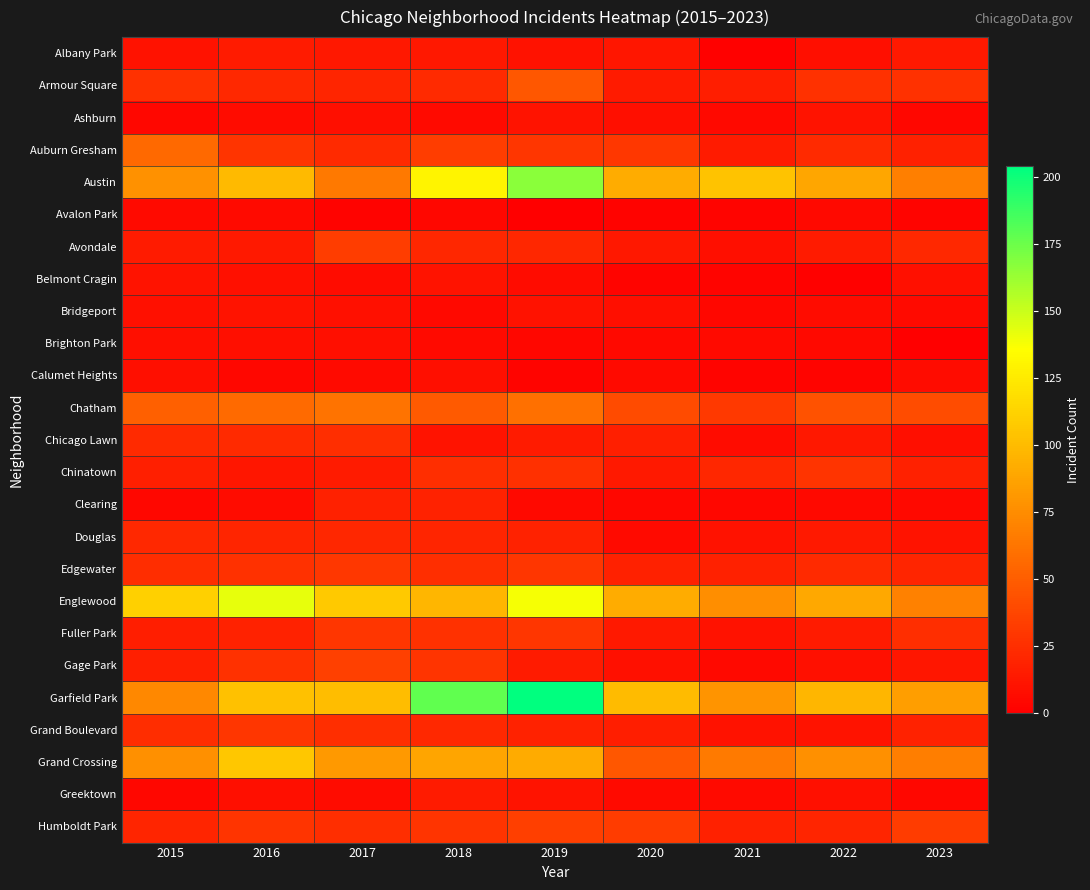

What is the difference between the highest and lowest values at 2015?

107